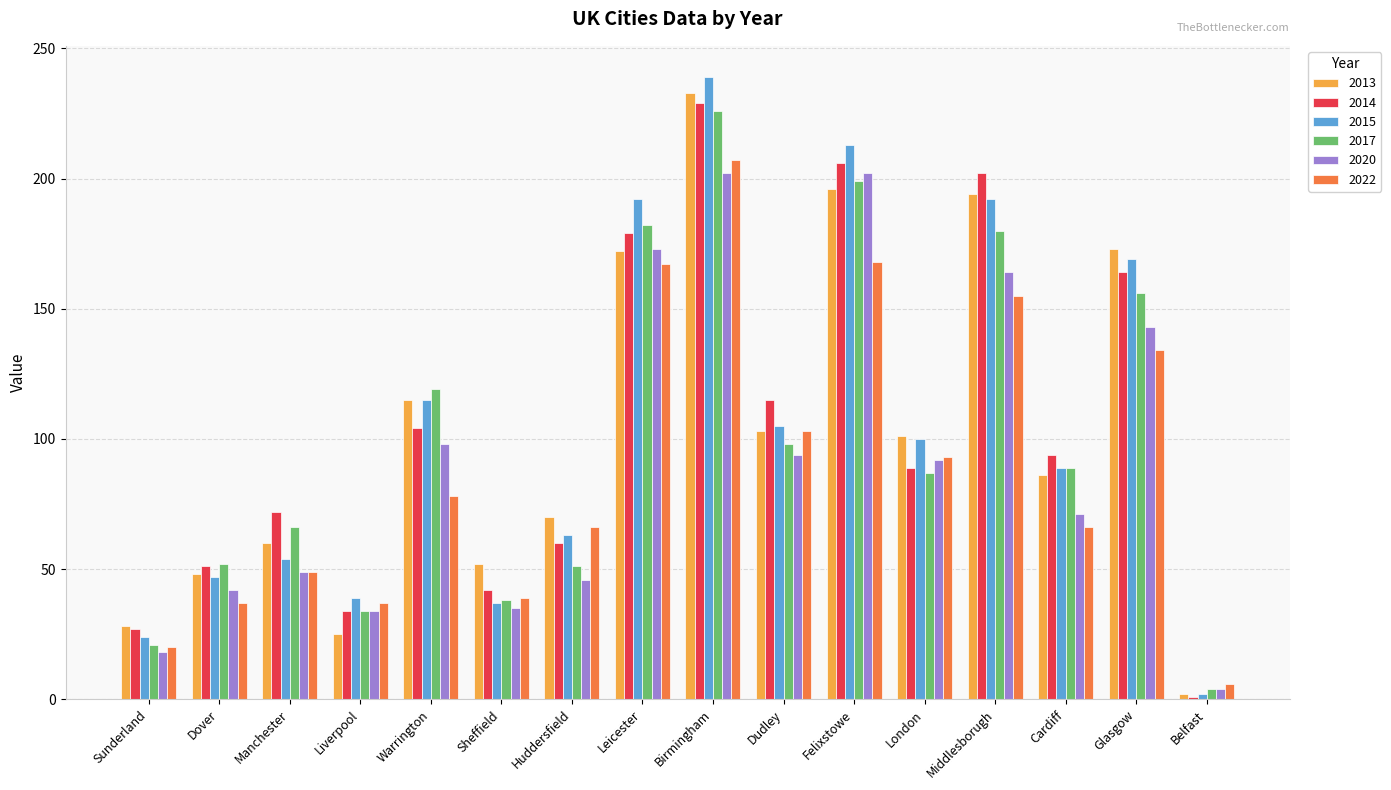

What is the sum of all 2022 values?

1425